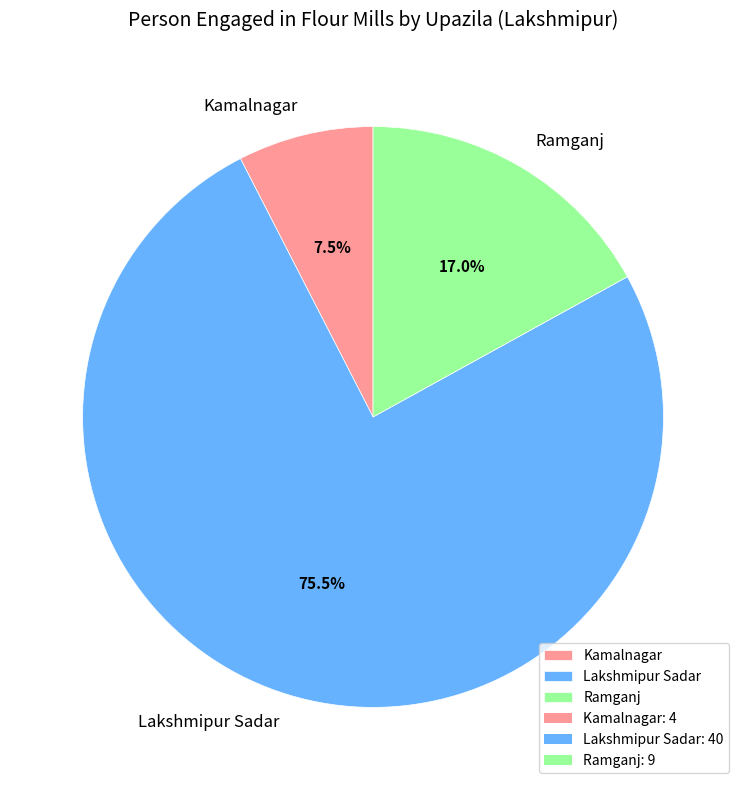

What is the smallest slice in the pie chart?

Kamalnagar